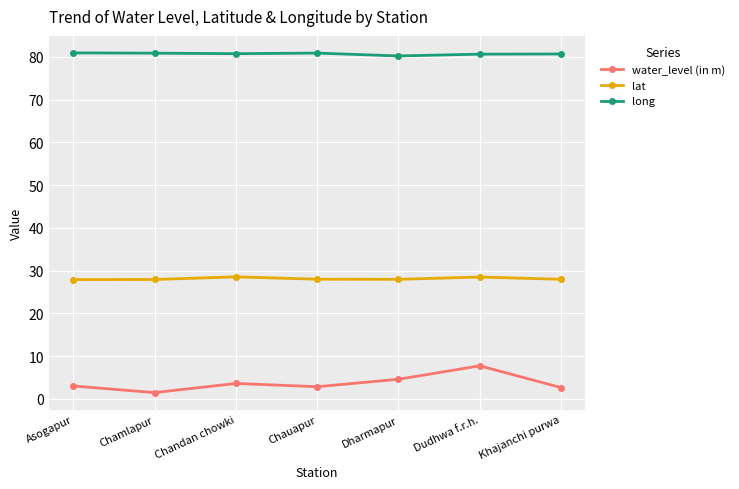

Which category has the lowest value in the water_level (in m) series?

Chamlapur